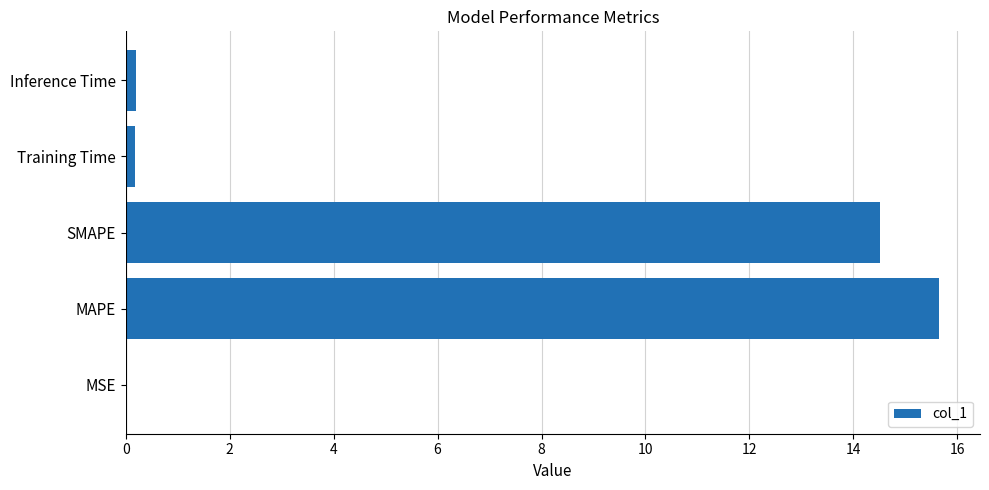

What is the sum of all values?

30.6